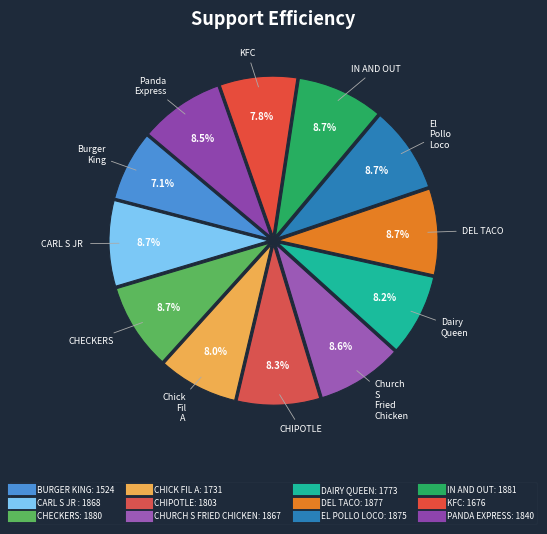

Rank the categories by value from lowest to highest.

BURGER_KING, KFC, CHICK_FIL_A, DAIRY_QUEEN, CHIPOTLE, PANDA_EXPRESS, CHURCH_S_FRIED_CHICKEN, CARL_S_JR_, EL_POLLO_LOCO, DEL_TACO, CHECKERS, IN_AND_OUT